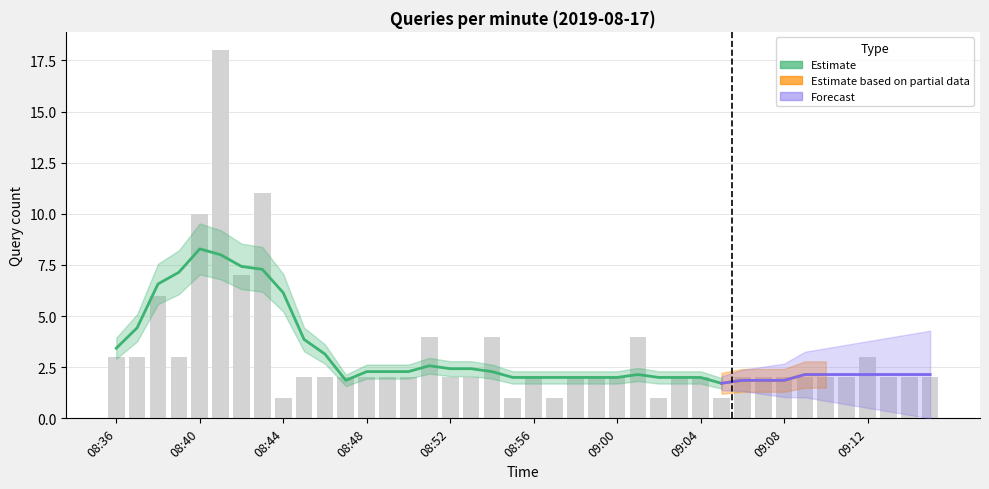

What is the label of the 28th bar from the left?

09:03